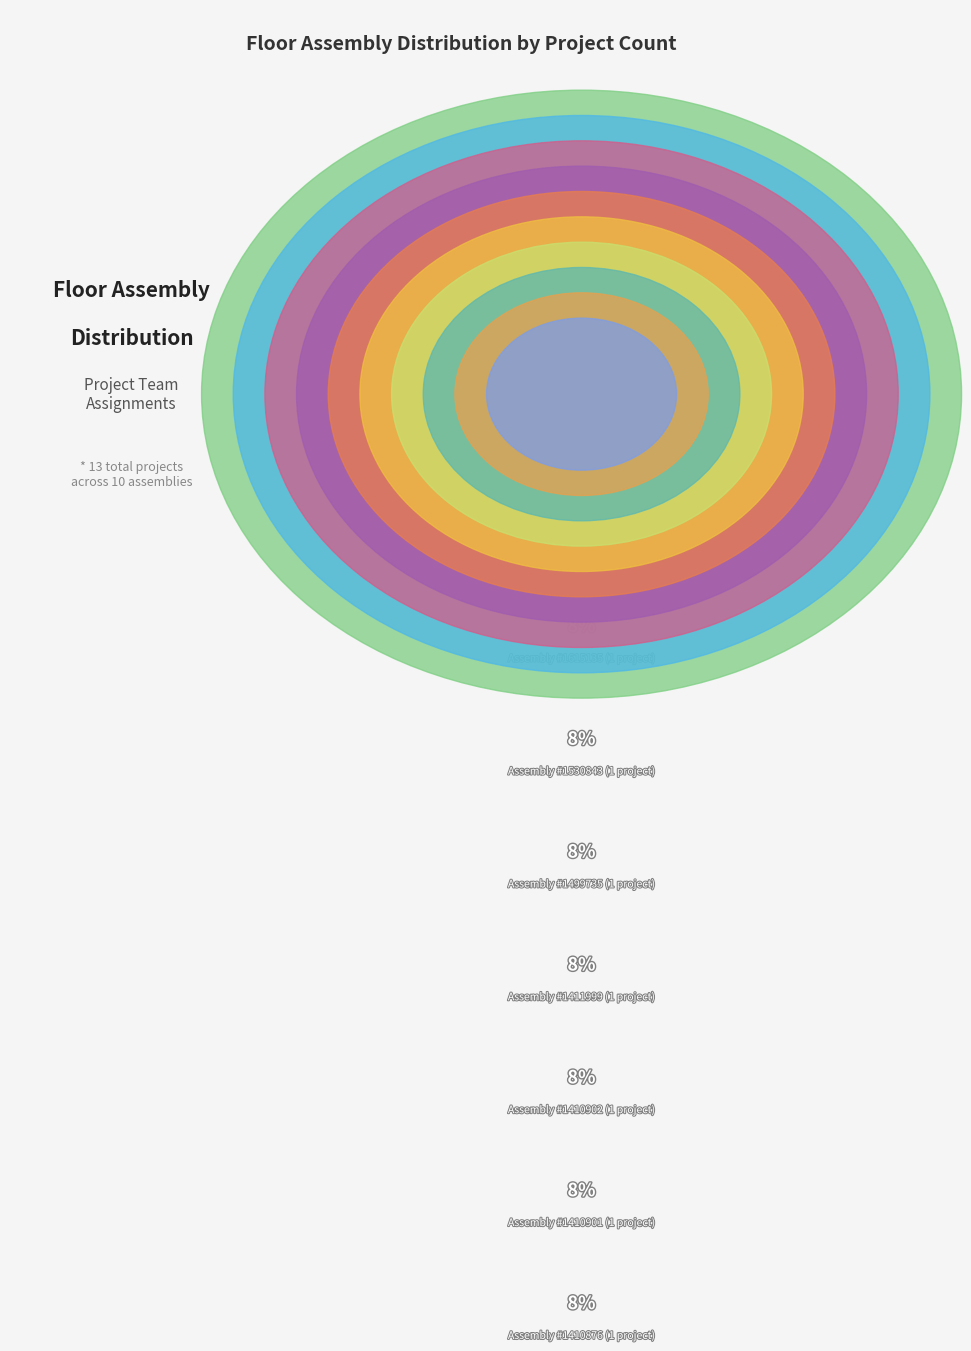

True or false: 1410901 accounts for 8% of the total.

True